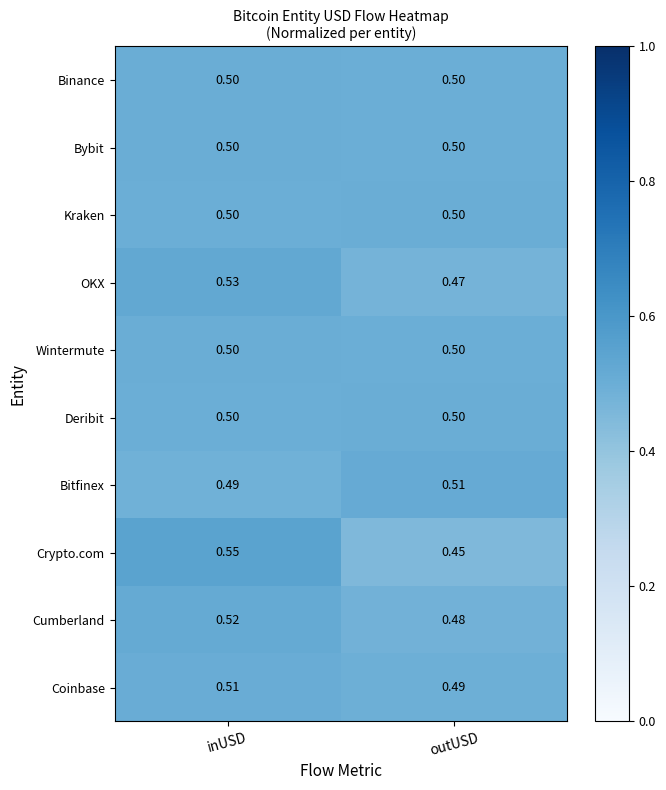

What is the smallest value displayed?

0.5